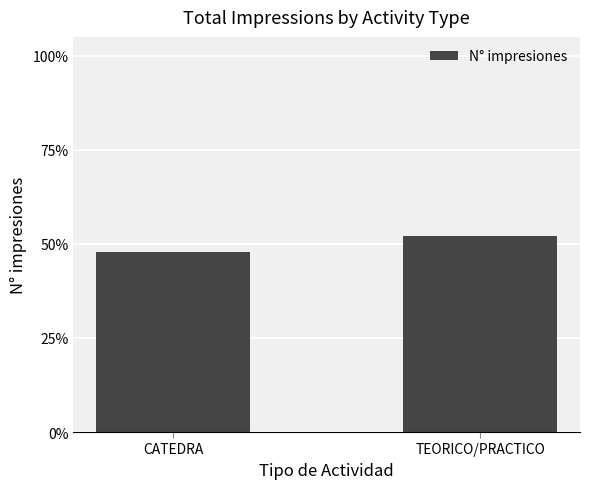

What position from the right is CATEDRA?

2